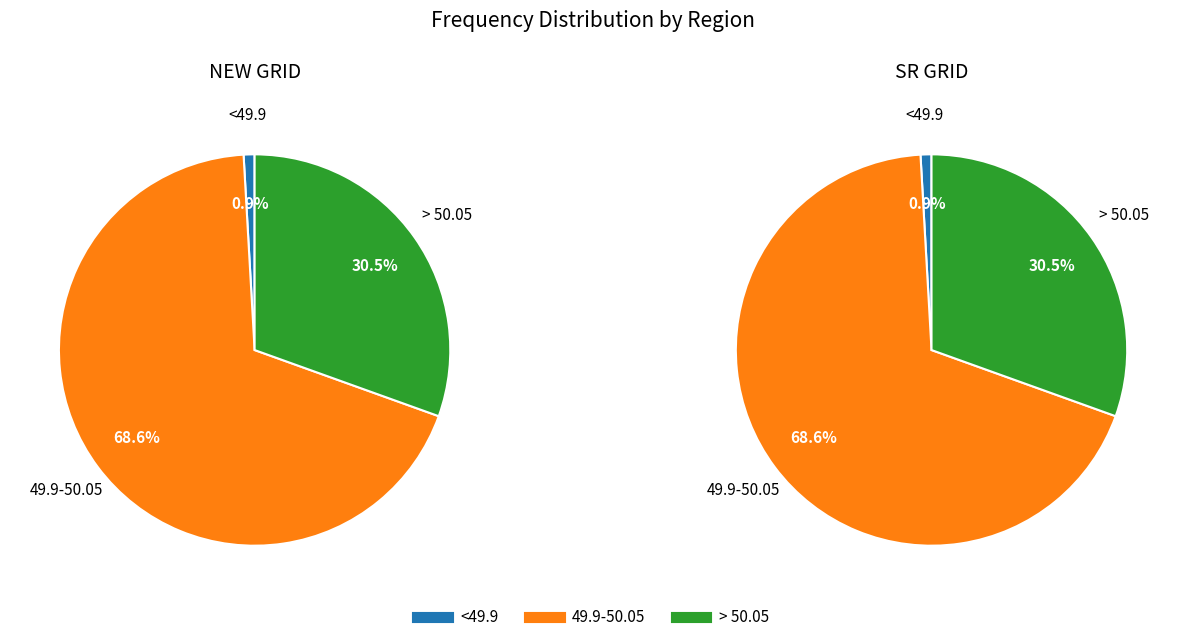

To the nearest percent, what portion does NEW GRID represent?

50%